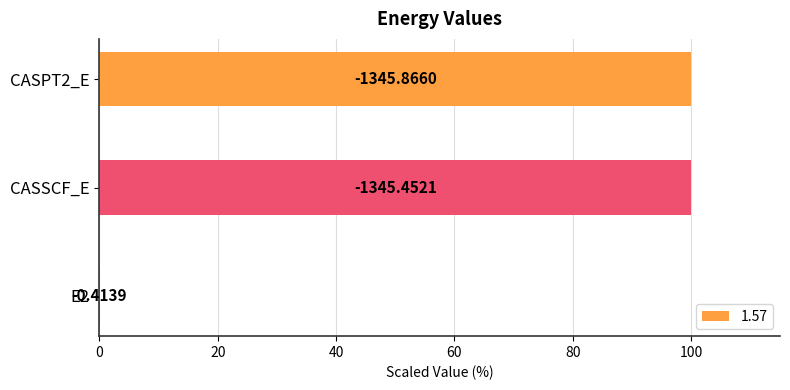

List the labels in order of value, largest first.

CASPT2_E, CASSCF_E, E2